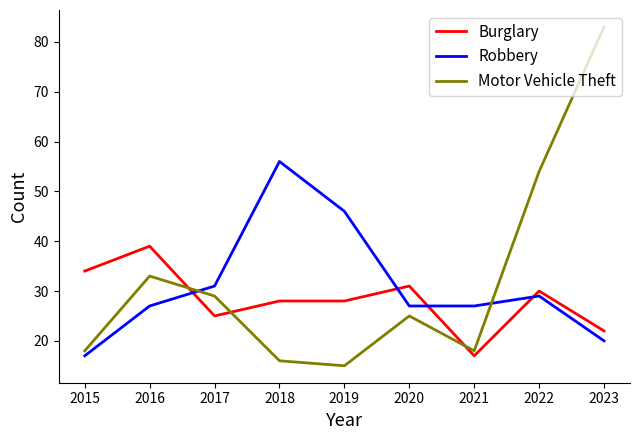

True or false: Motor Vehicle Theft has more than 2 points higher than both neighbors.

False